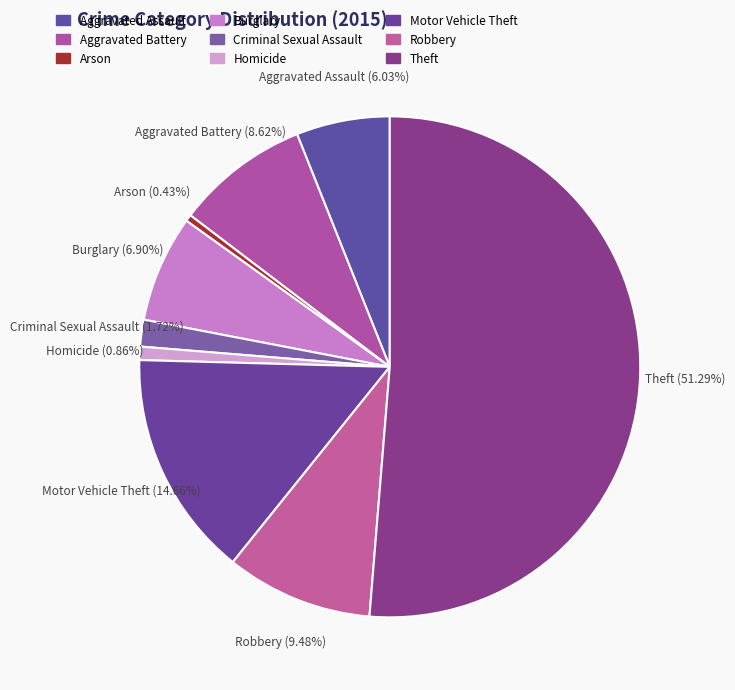

Count the number of slices in the pie.

9